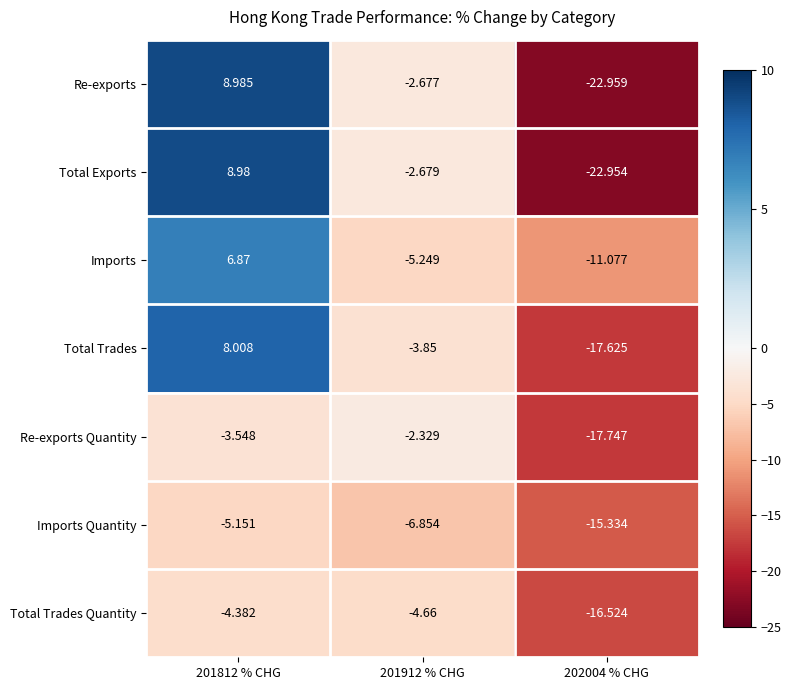

At 202004 % CHG, list the series in order from largest to smallest.

Imports, Imports Quantity, Total Trades Quantity, Total Trades, Re-exports Quantity, Total Exports, Re-exports